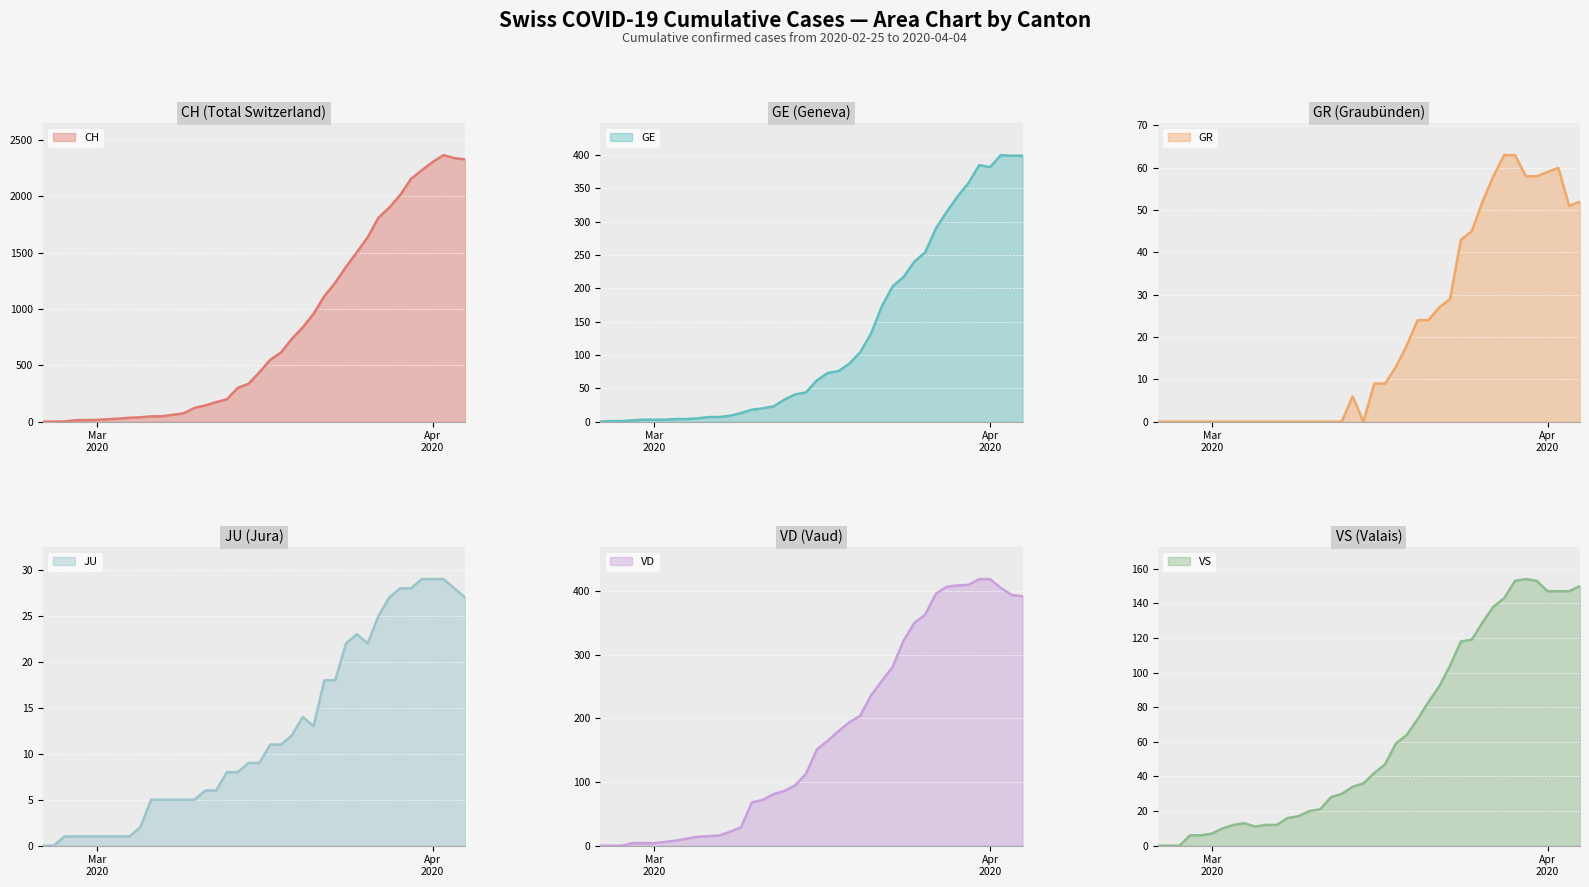

How many values in GE are above zero?

39